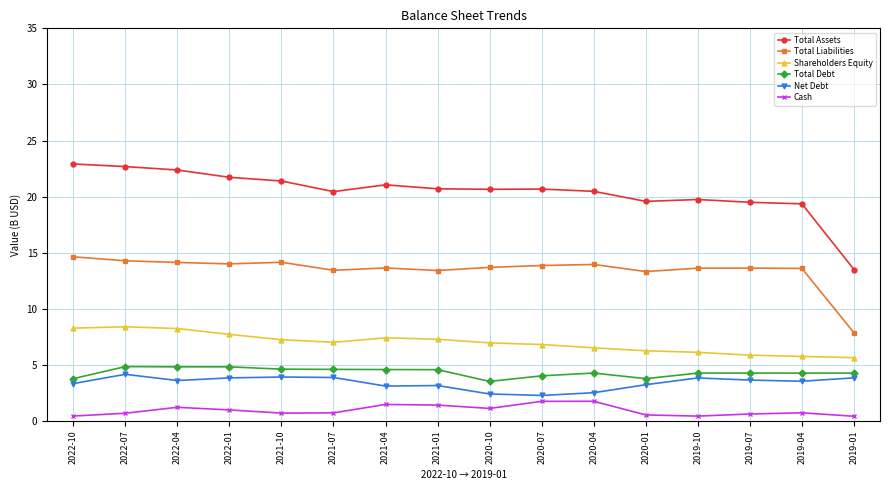

True or false: Net Debt and Total Assets cross at least once.

False